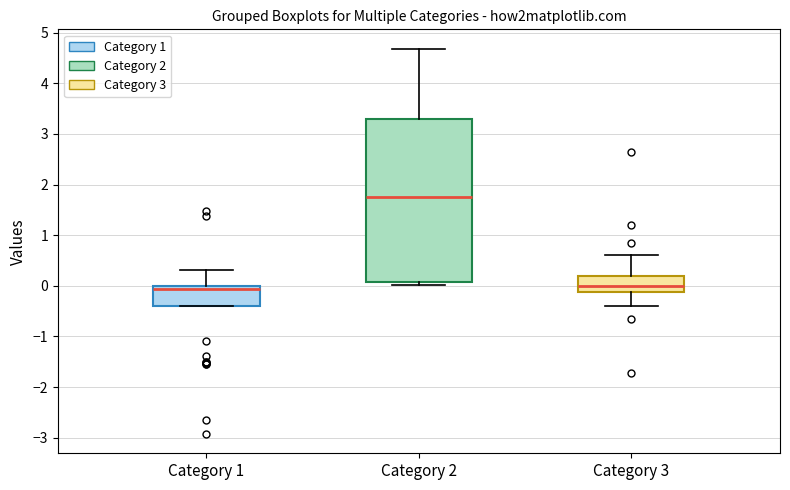

Where does the median line of the box for Category 3 sit on the y-axis? The values are not printed on the chart, so give them approximately, as read against the axis.

0.0